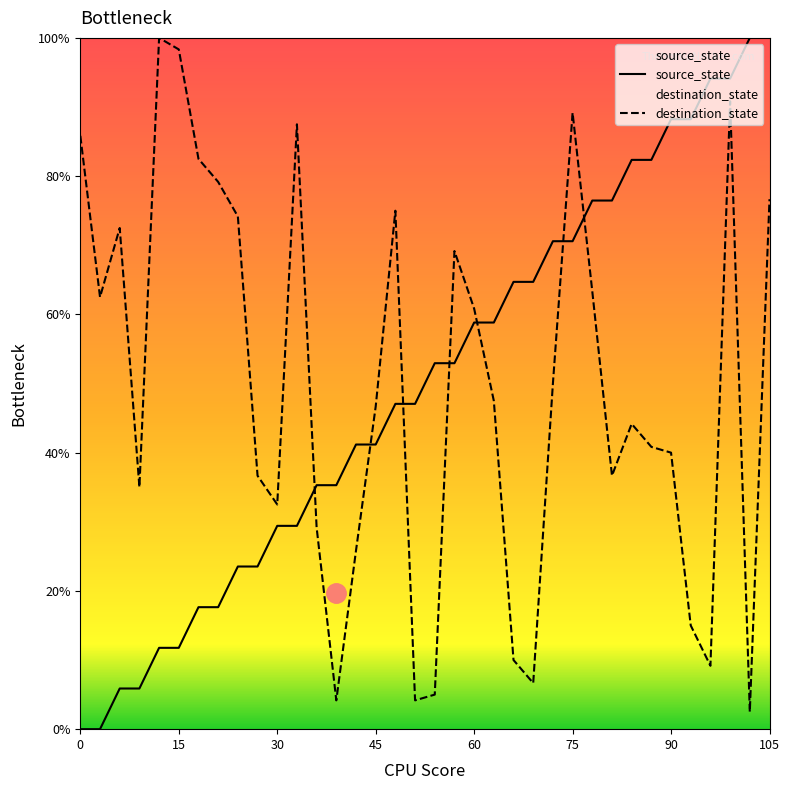

What is the greatest value displayed?

100.0